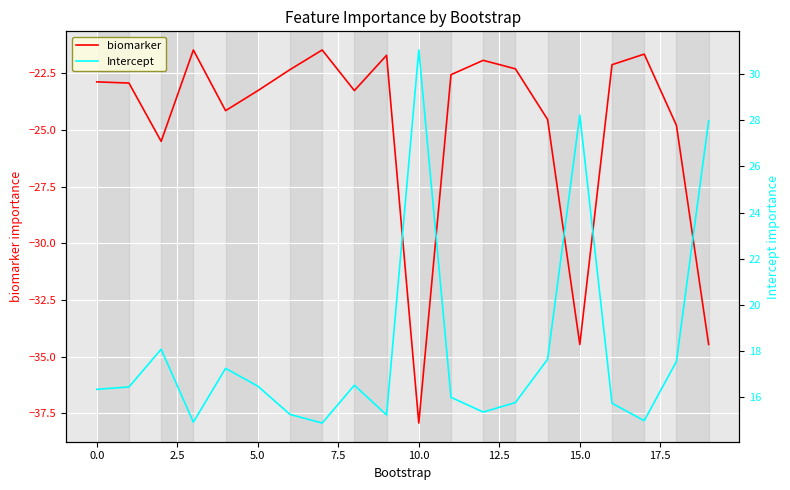

Rank the series by their average value, from lowest to highest.

biomarker, Intercept